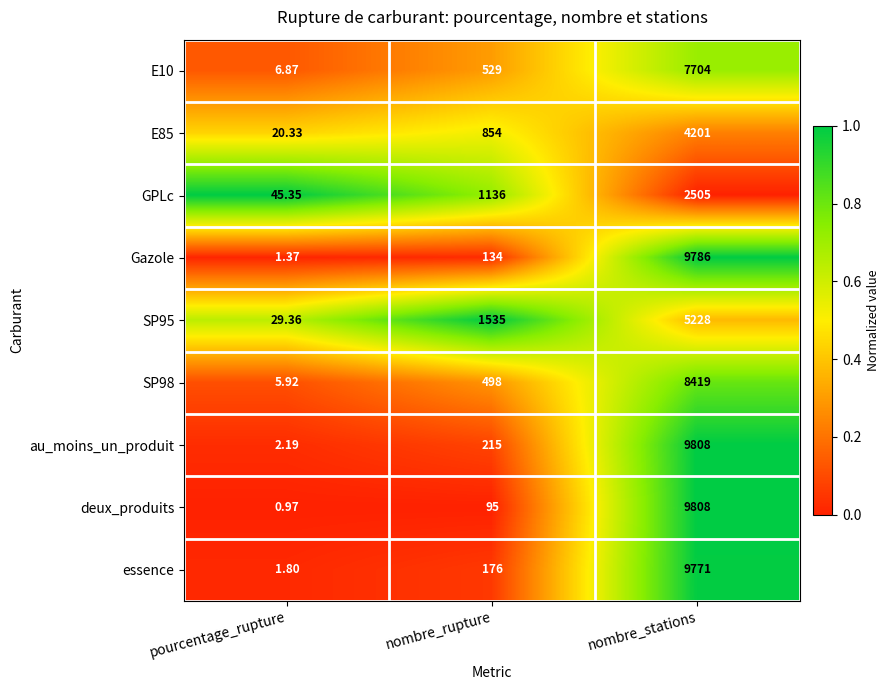

Between pourcentage_rupture and nombre_rupture, which series saw the biggest shift?

SP95